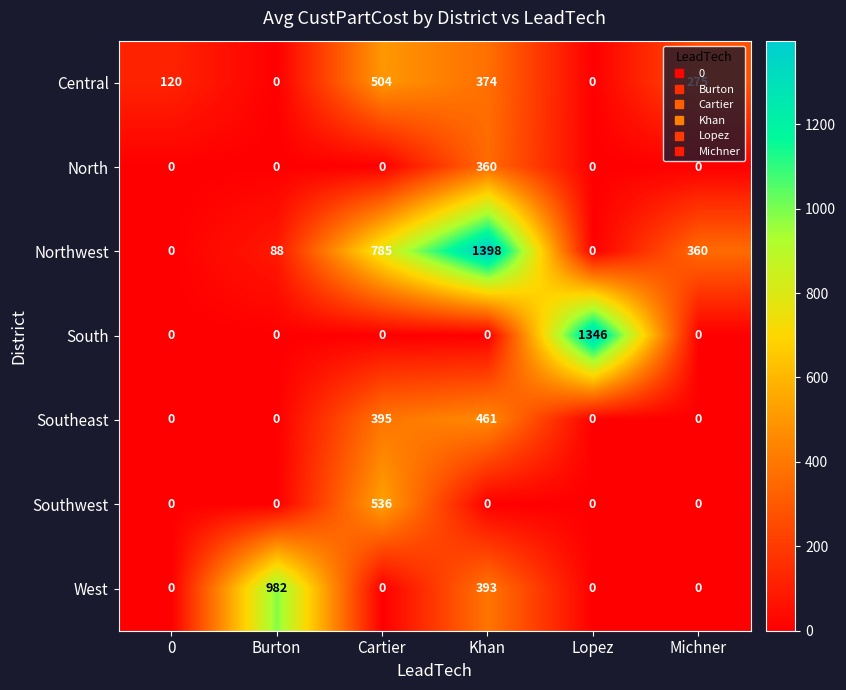

What is the maximum value shown in the chart?

1398